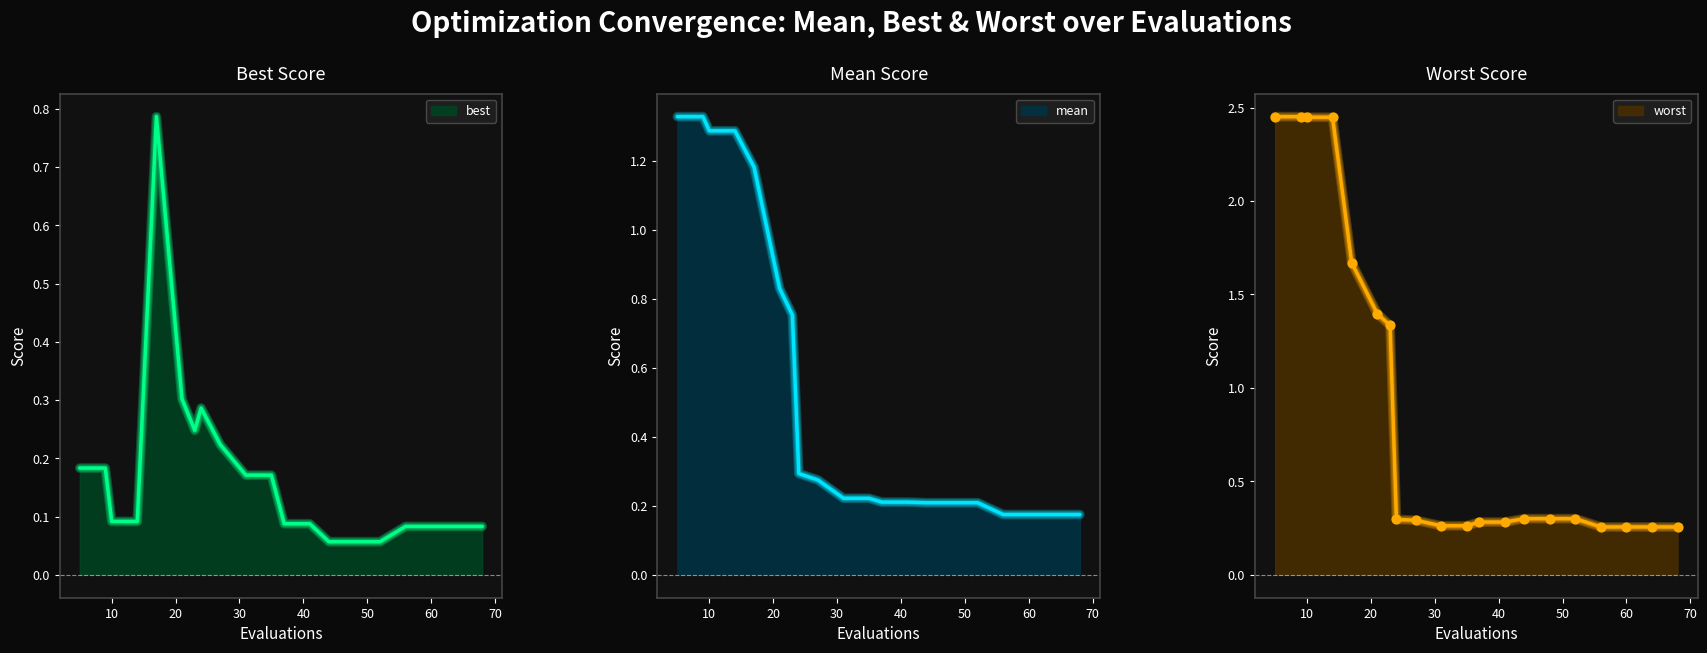

Is the value of mean at 5 greater than the value of worst at 31?

Yes